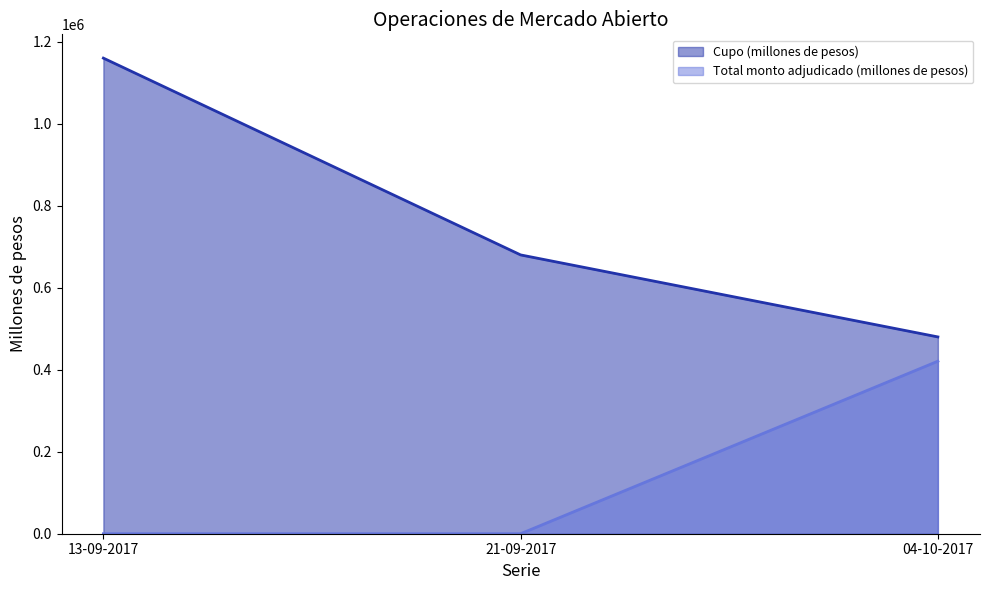

At how many categories does at least one series exceed 866543?

1